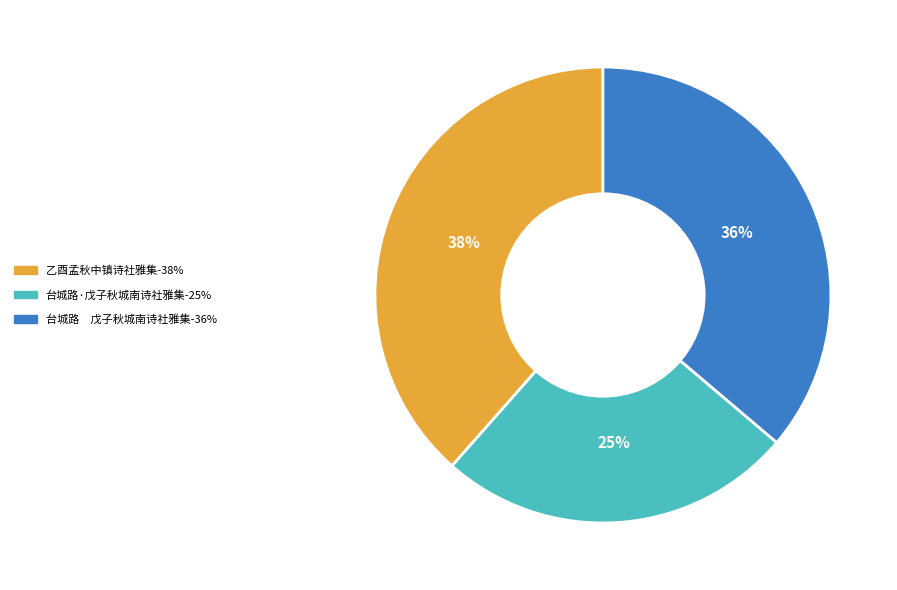

Rank the categories by value from lowest to highest.

台城路·戊子秋城南诗社雅集-25%, 台城路 戊子秋城南诗社雅集-36%, 乙酉孟秋中镇诗社雅集-38%